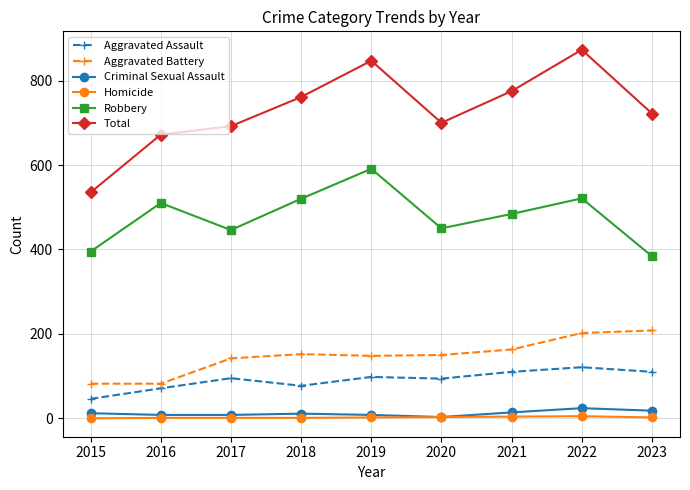

Which series has the largest total across all categories?

Total